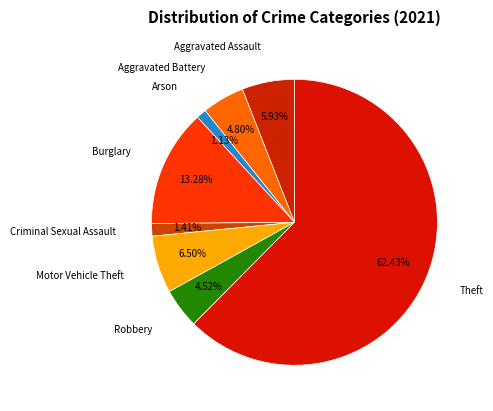

Combined, what portion of the pie is Aggravated Battery and Burglary?

18.1%